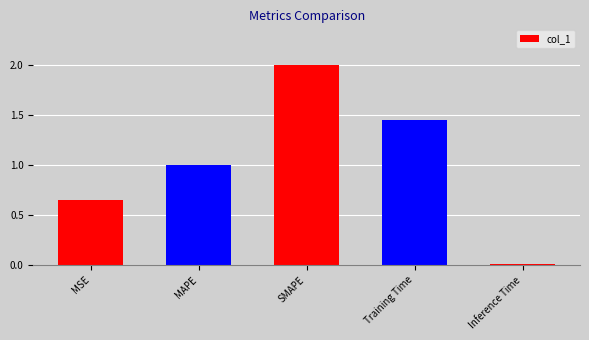

What is the sum of all values?

5.1